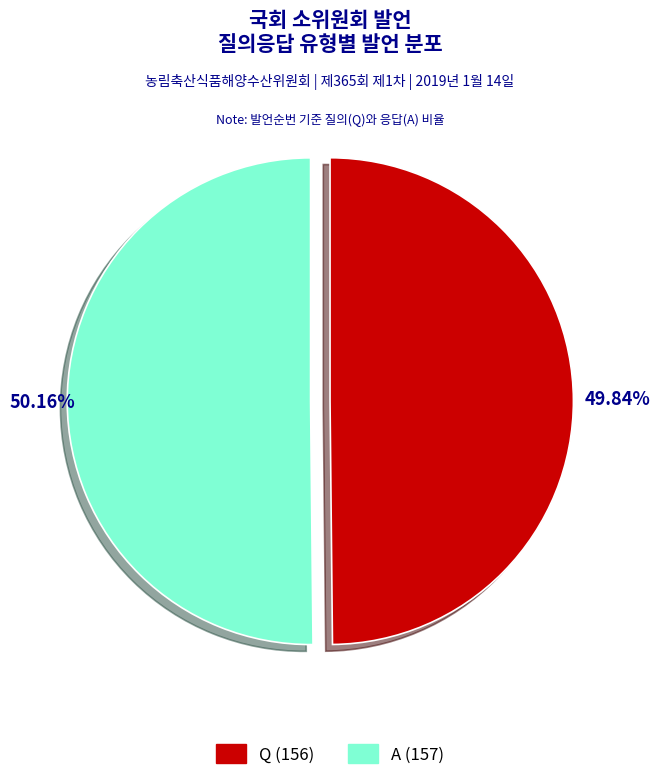

How many segments does this pie chart have?

2